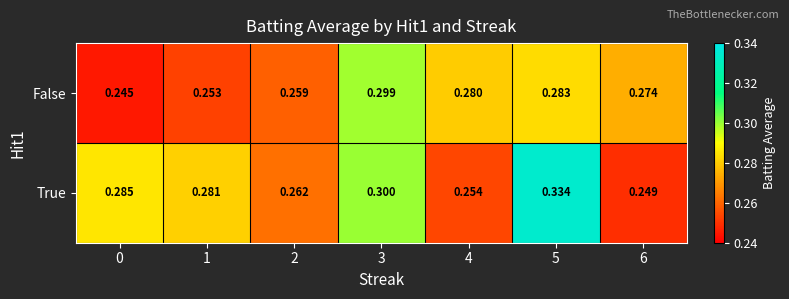

Which series has the widest spread of values?

True